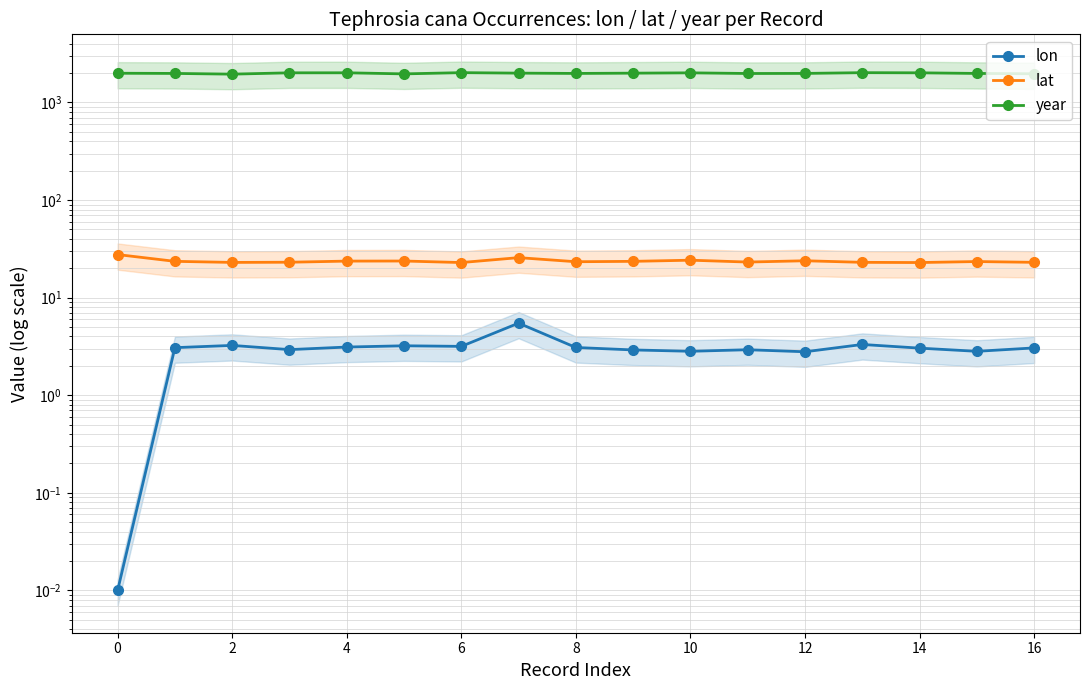

At which category is the sum across all series the highest?

6